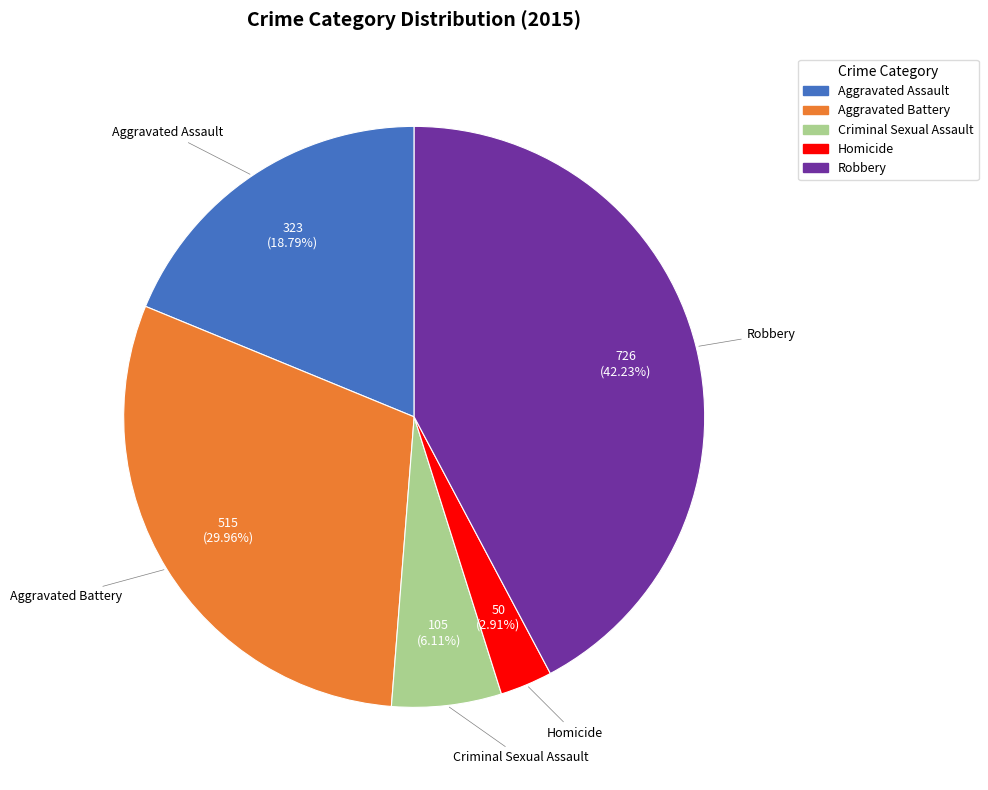

What is the ratio of the value at Aggravated Battery to the value at Aggravated Assault?

1.6